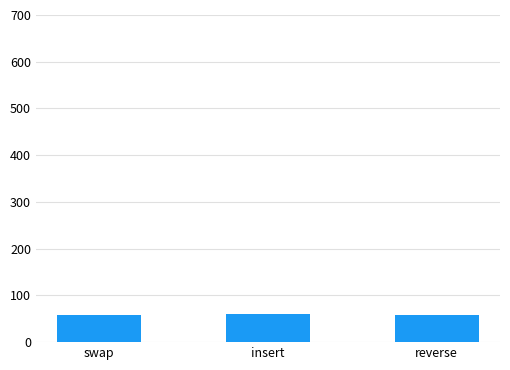

What is the label of the 3rd bar from the left?

reverse